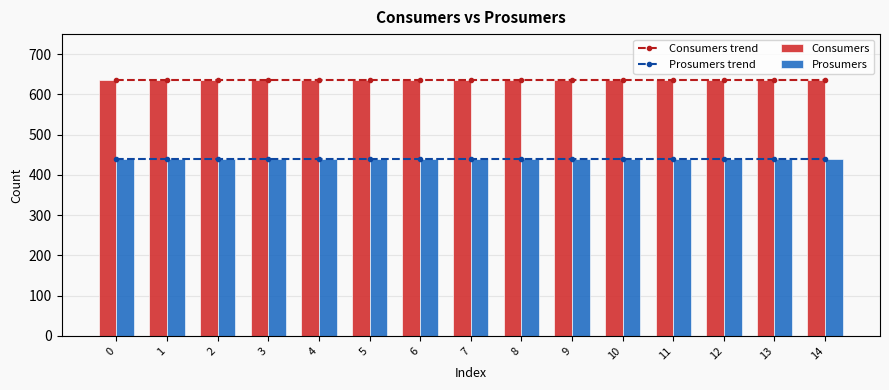

What is the greatest value displayed?

635